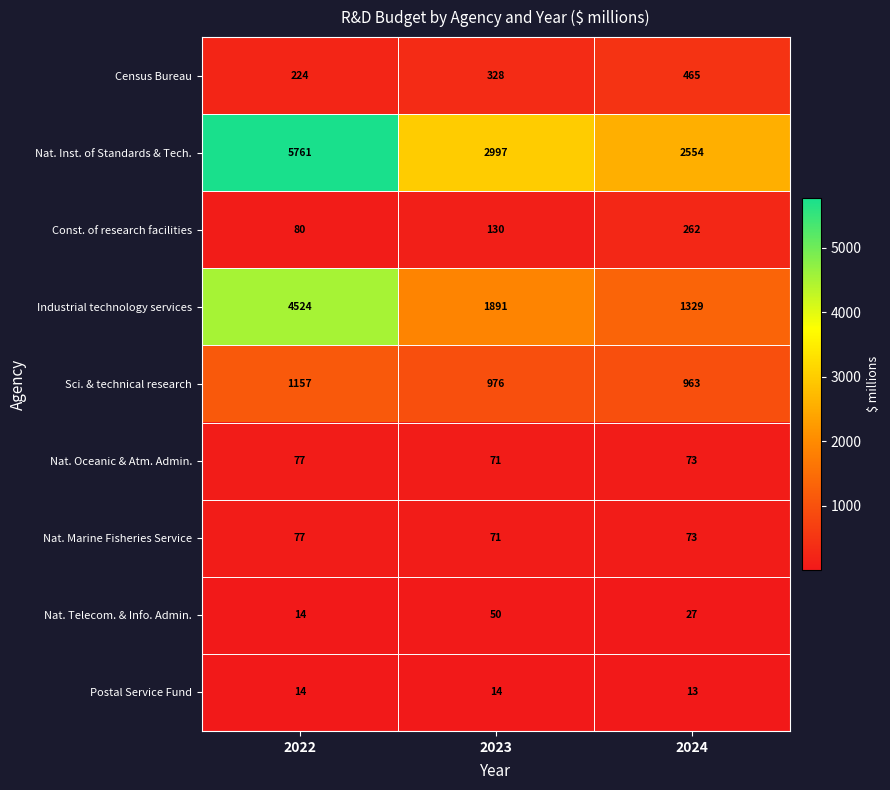

Which series changed the most between 2023 and 2024?

Industrial technology services